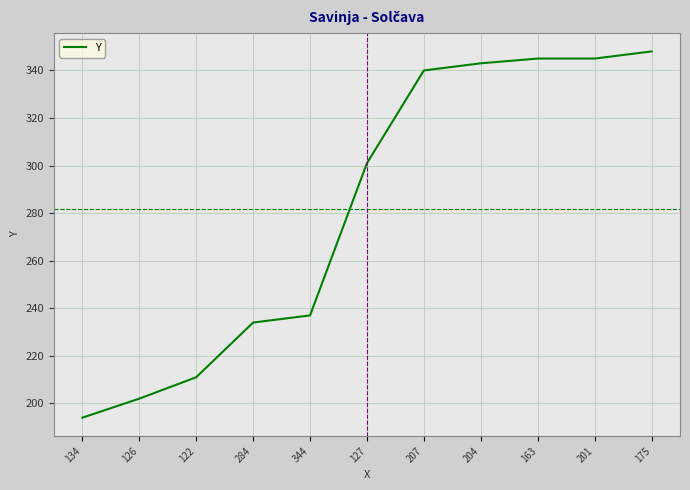

Read the value at 134.

194